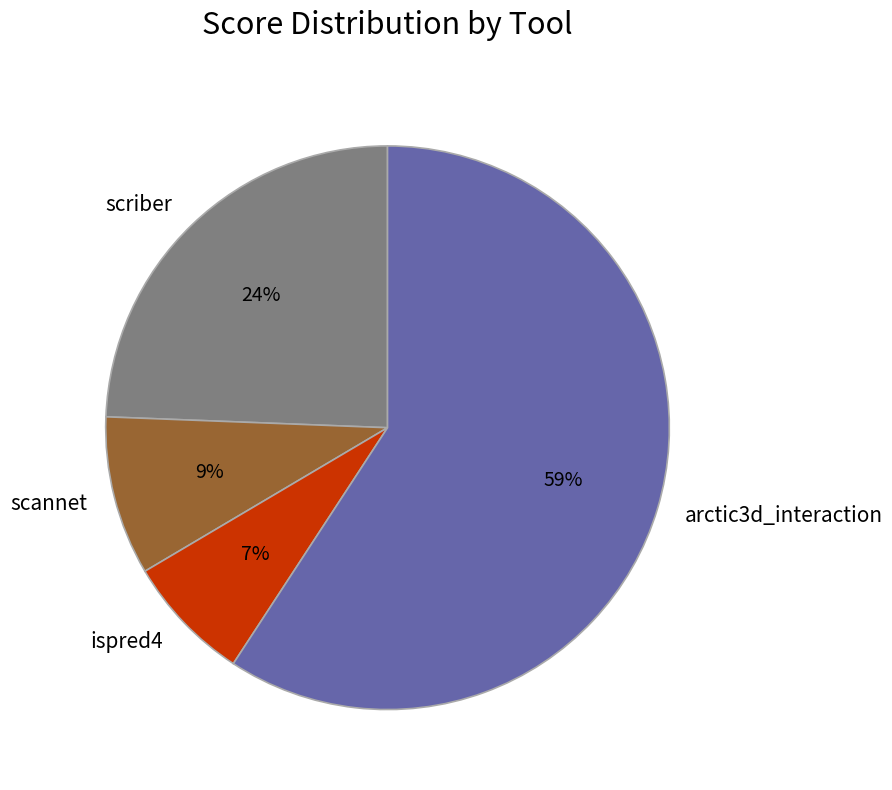

To the nearest percent, what is the difference between the ispred4 and scriber slice percentages?

17%